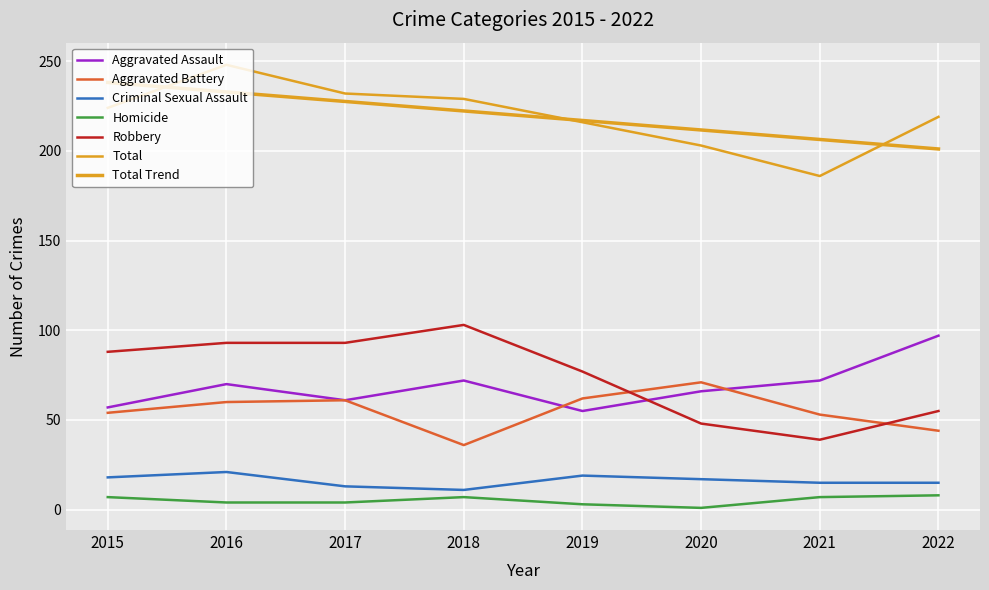

How many interior local valleys does the Homicide series have?

1